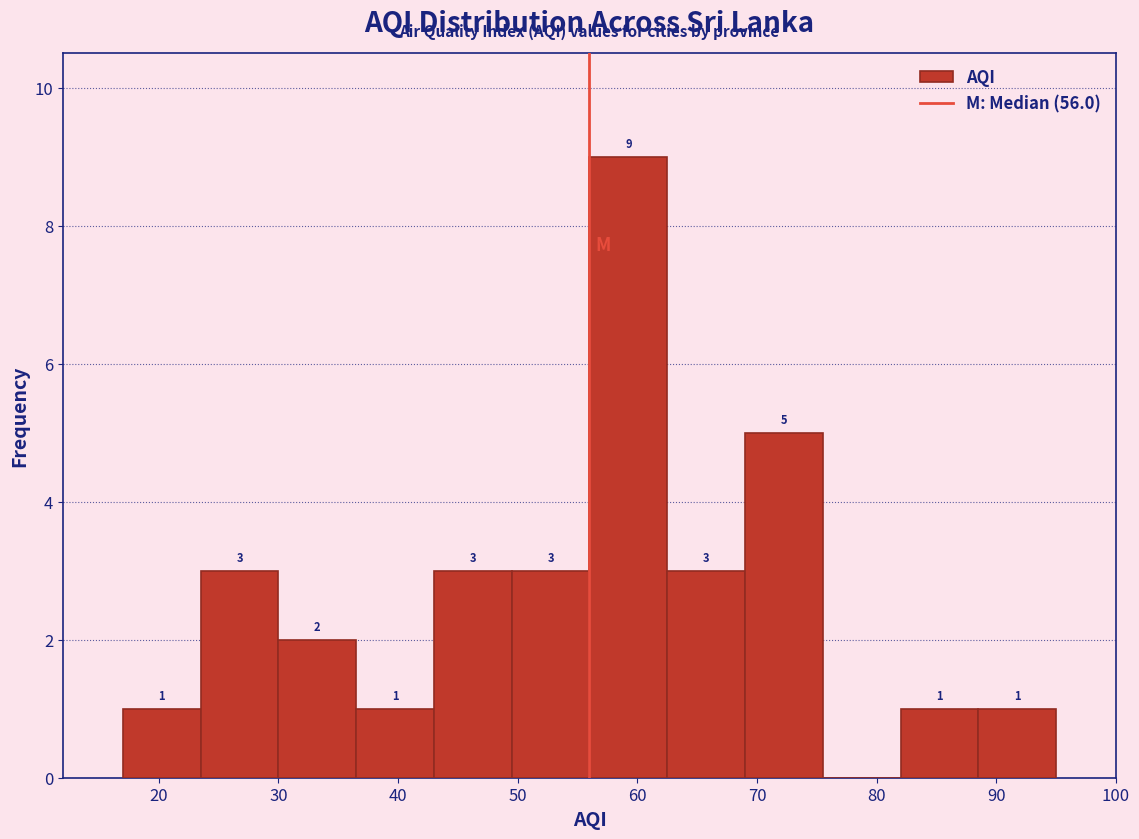

Which range on the x-axis has the tallest bar?

56.0 to 62.5